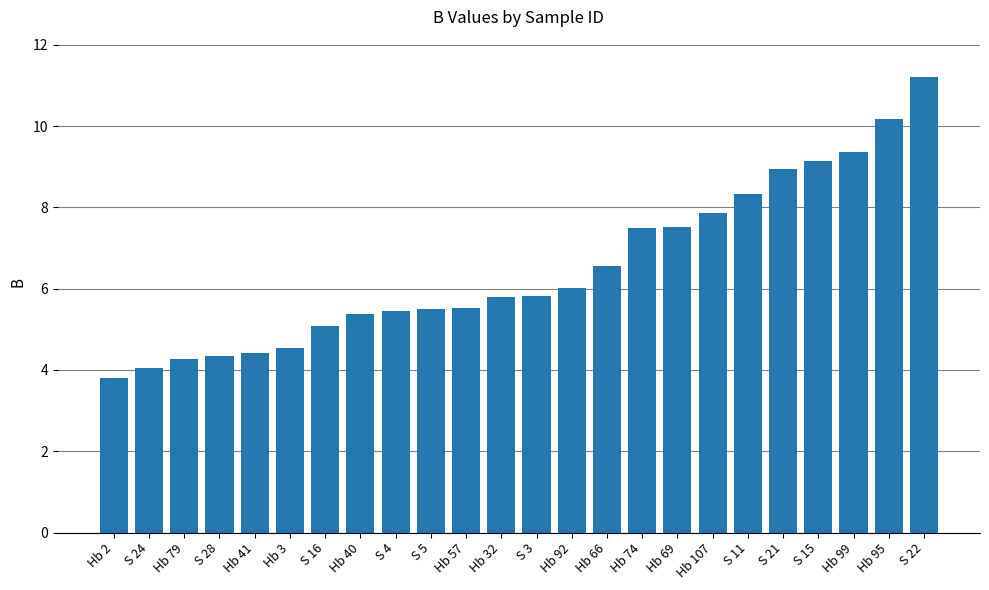

Approximately how many times larger is the value at Hb 74 compared to Hb 40?

1.4